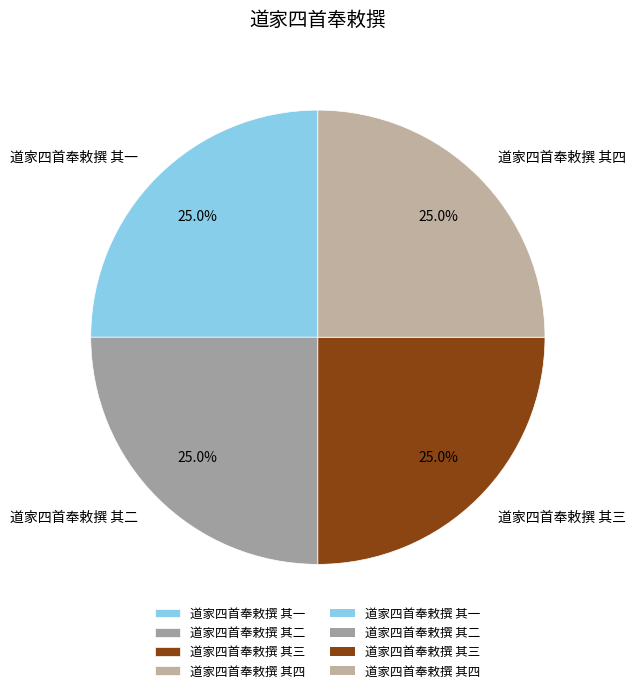

To the nearest percent, what portion does 道家四首奉敕撰 其一 represent?

25%